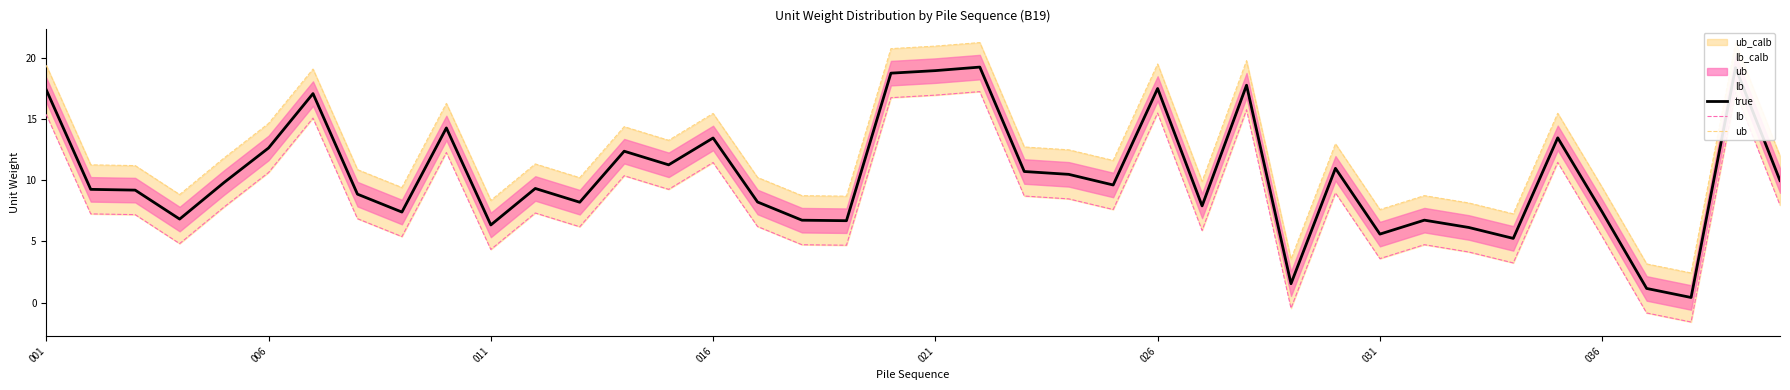

What is the value of the lb point at the 30th from the left?

9.0